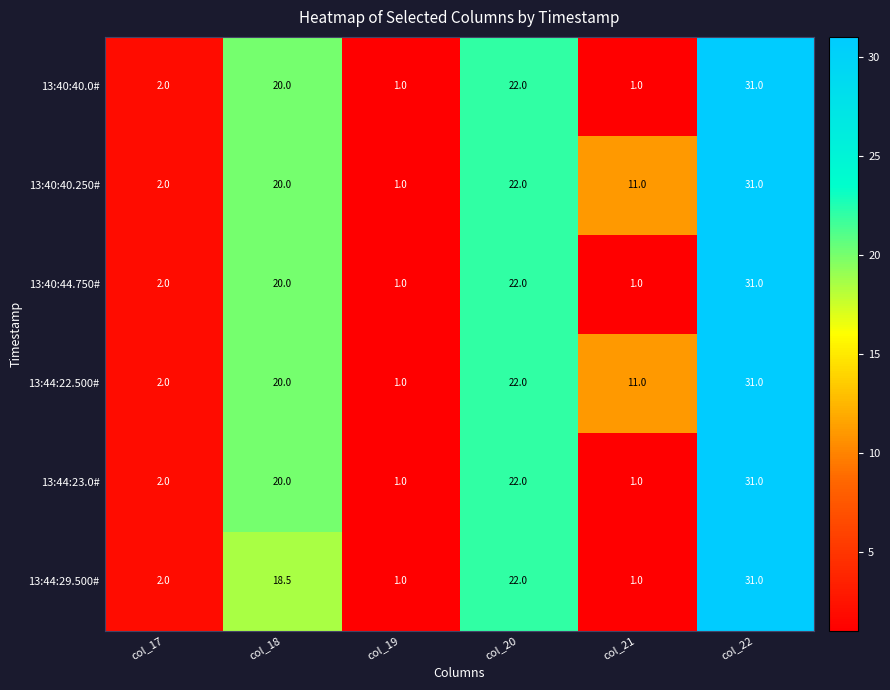

The 13:40:44.750# series shows 12.2 at col_20. True or false?

False